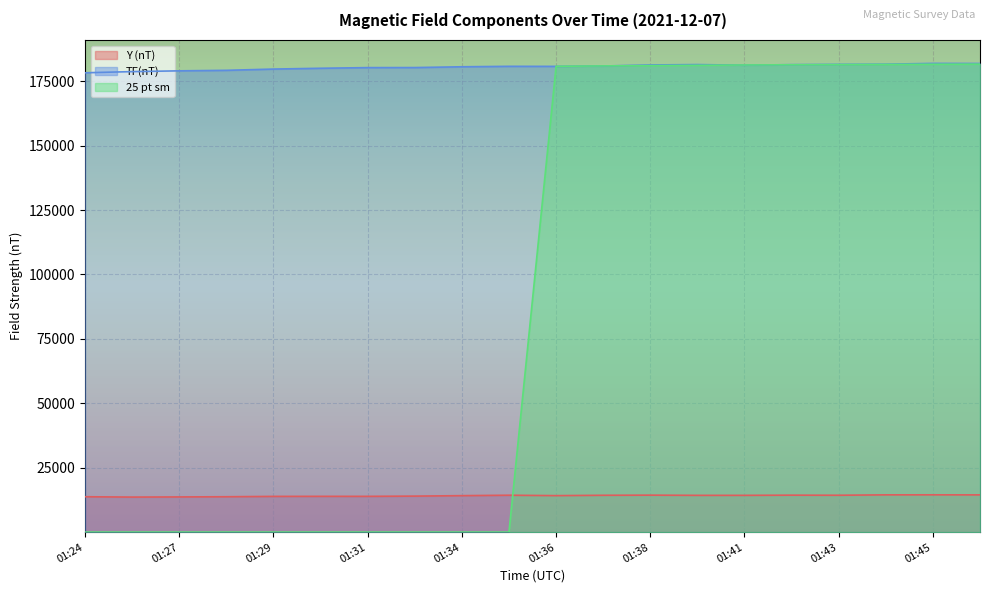

The value of TF(nT) at 01:36 is 266533.9. True or false?

False